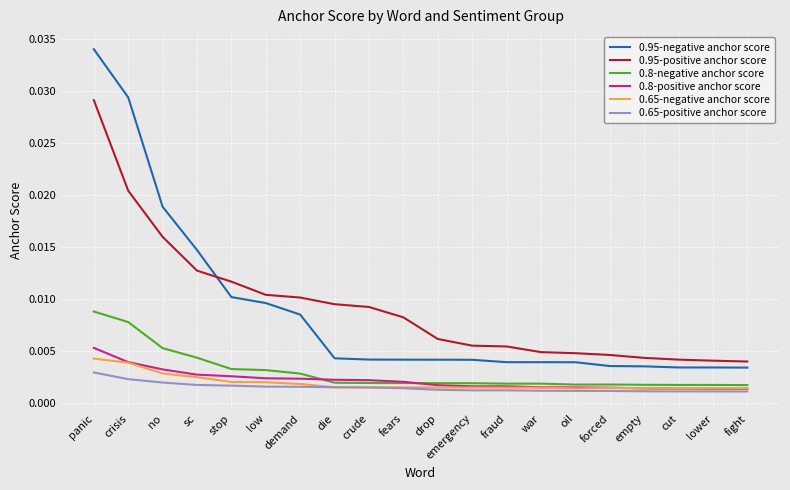

How many series are shown in this chart?

6